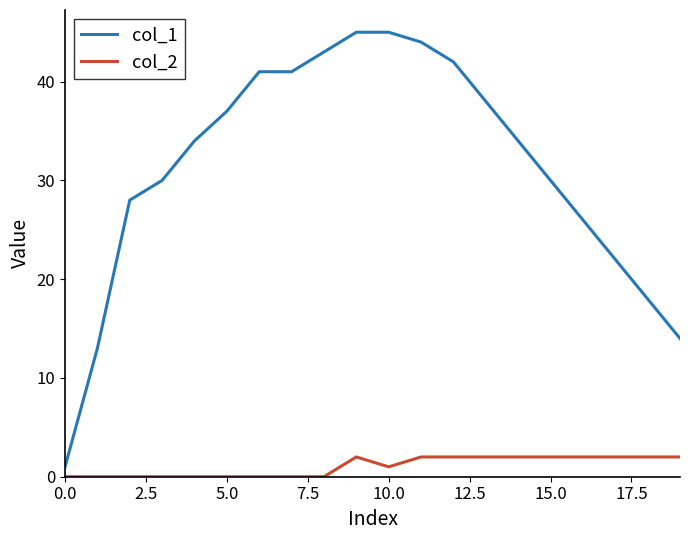

Reading left to right, what are all the values shown in this chart?

col_1: 1	13	28	30	34	37	41	41	43	45	45	44	42	38	34	30	26	22	18	14
col_2: 0	0	0	0	0	0	0	0	0	2	1	2	2	2	2	2	2	2	2	2